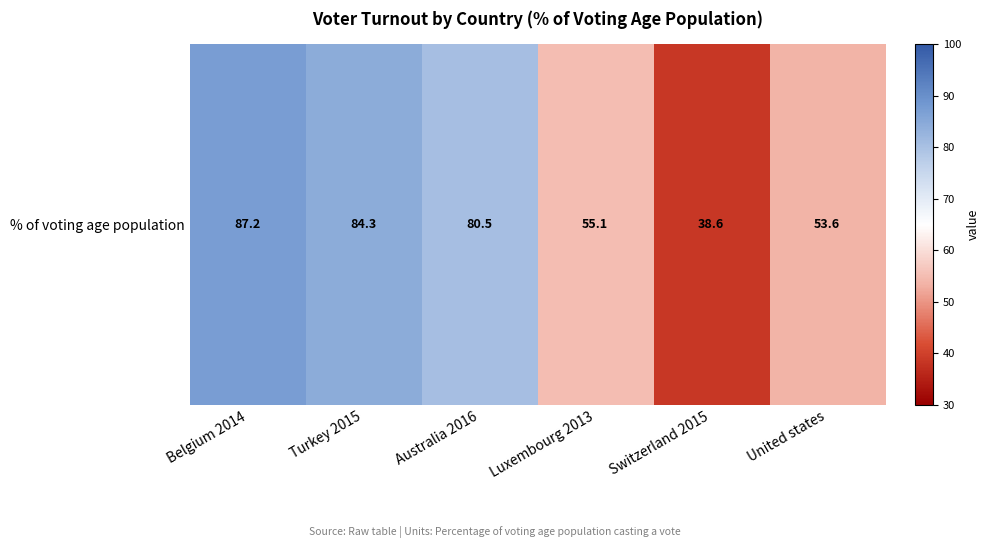

How many values are below 80?

3